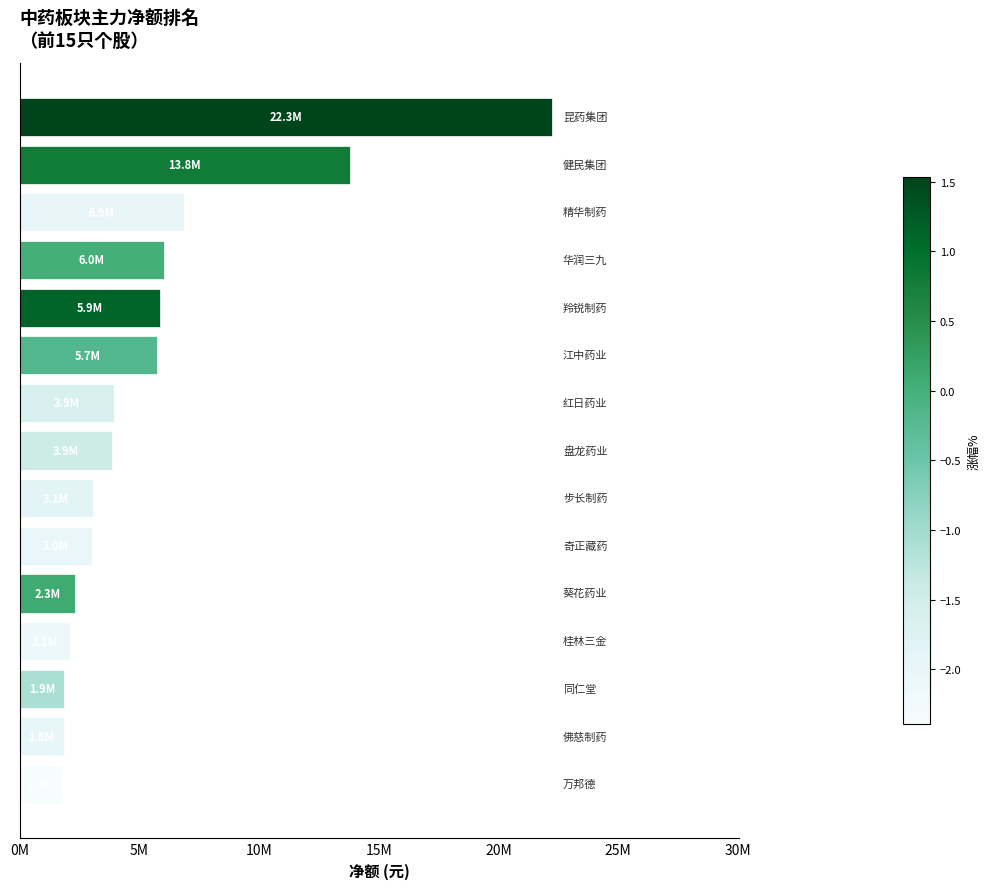

Are the bars horizontal?

Yes